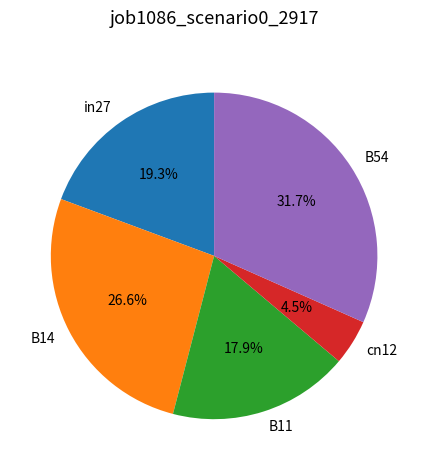

The B11 slice represents 18% of the pie. True or false?

True